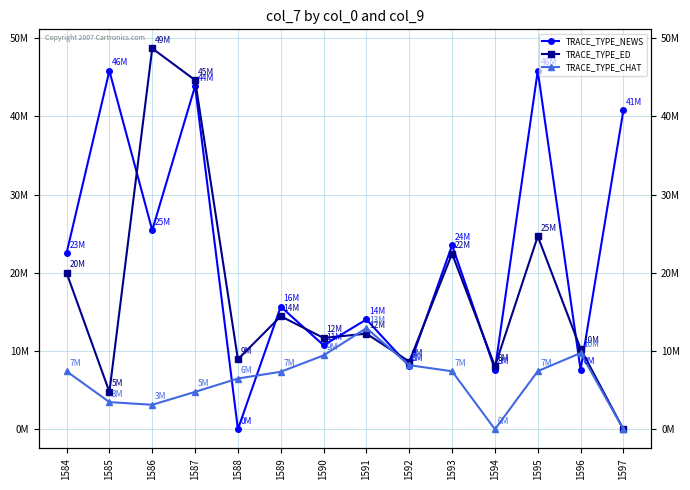

What is the average value of the TRACE_TYPE_ED series?

17114276